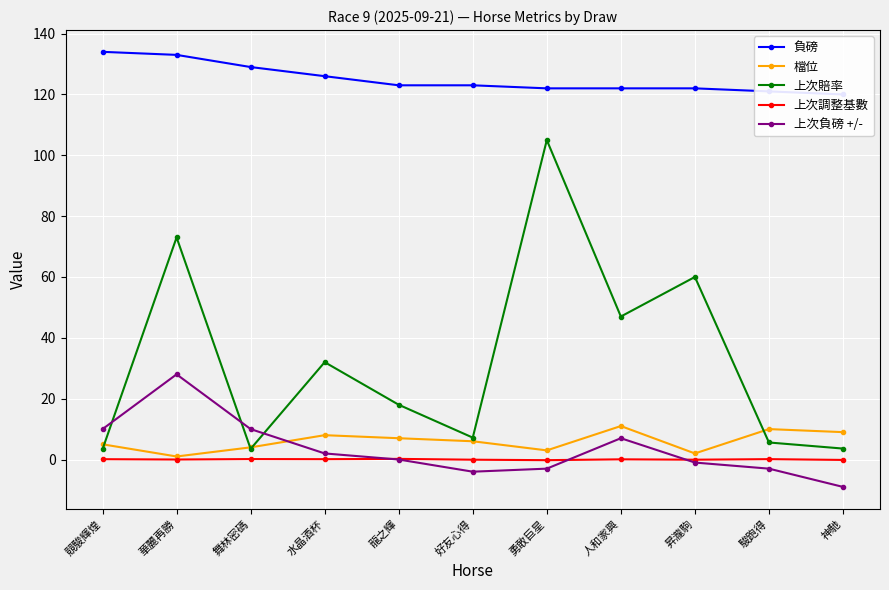

Reading left to right, list all the values displayed in this chart.

負磅: 134.0	133.0	129.0	126.0	123.0	123.0	122.0	122.0	122.0	121.0	120.0
檔位: 5.0	1.0	4.0	8.0	7.0	6.0	3.0	11.0	2.0	10.0	9.0
上次賠率: 3.4	73.0	3.5	32.0	18.0	7.2	105.0	47.0	60.0	5.6	3.6
上次調整基數: 0.1	-0.0	0.1	0.1	0.2	-0.1	-0.2	0.1	-0.1	0.1	-0.1
上次負磅 +/-: 10.0	28.0	10.0	2.0	0.0	-4.0	-3.0	7.0	-1.0	-3.0	-9.0